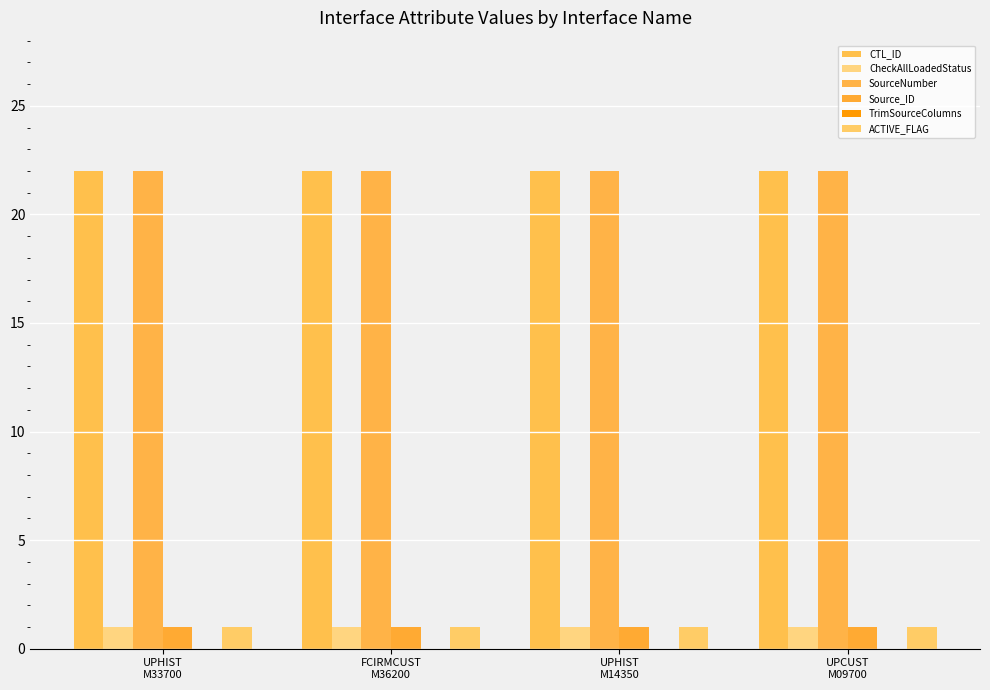

Between FCIRMCUST
M36200 and UPCUST
M09700, which series saw the biggest shift?

CTL_ID